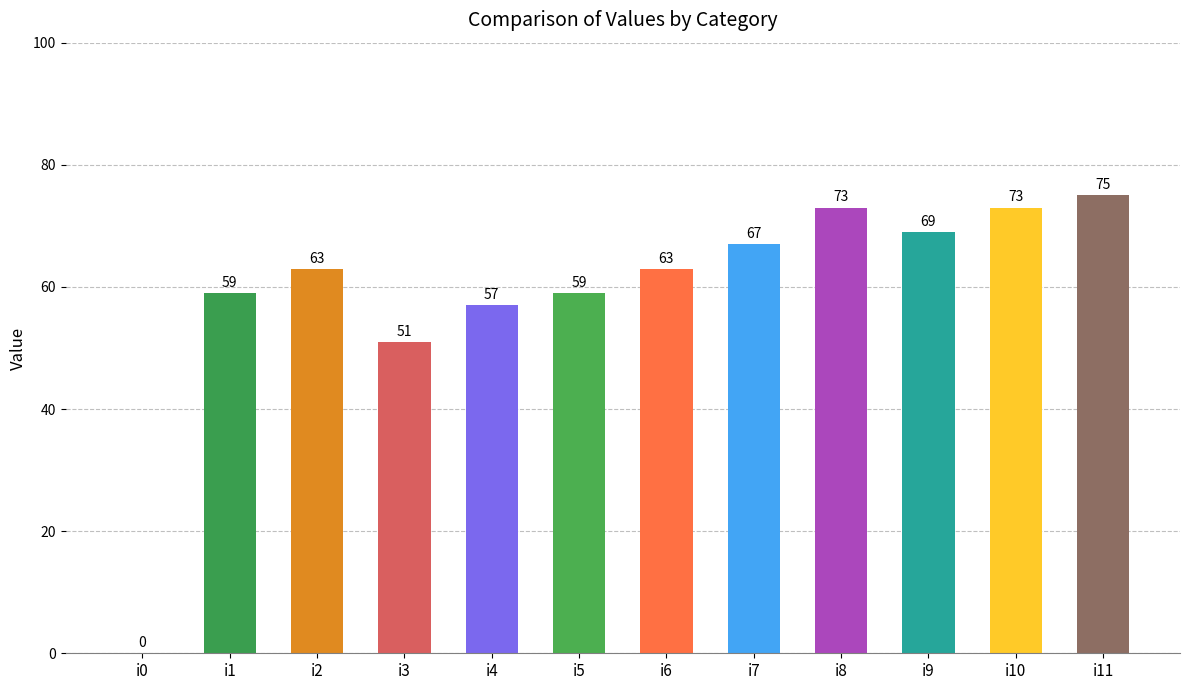

True or false: the data shows 25 at i3.

False